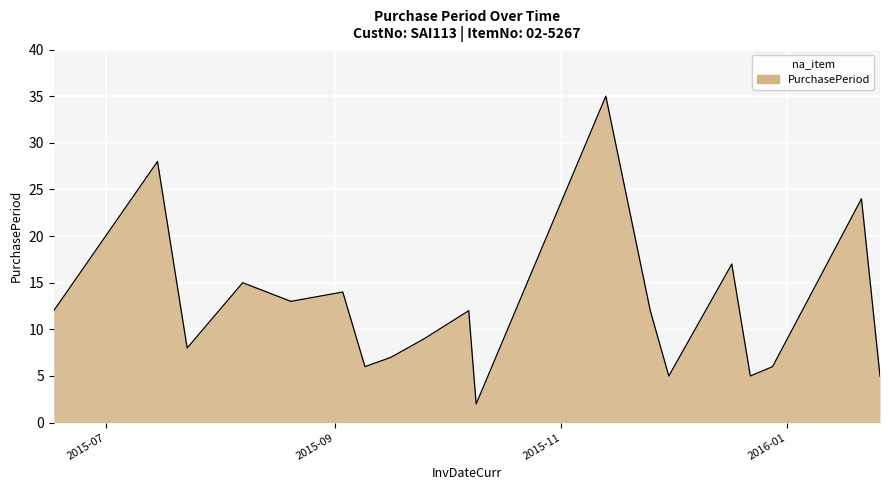

What is the difference between the maximum and minimum values?

33